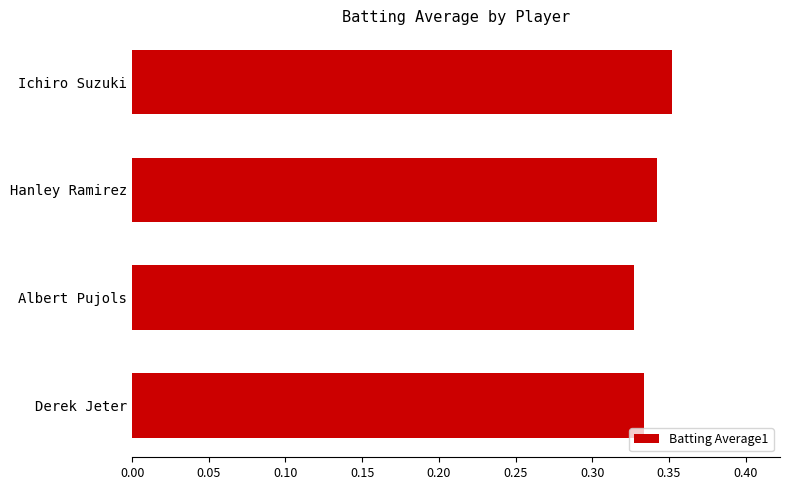

How many values are between 0 and 1?

4